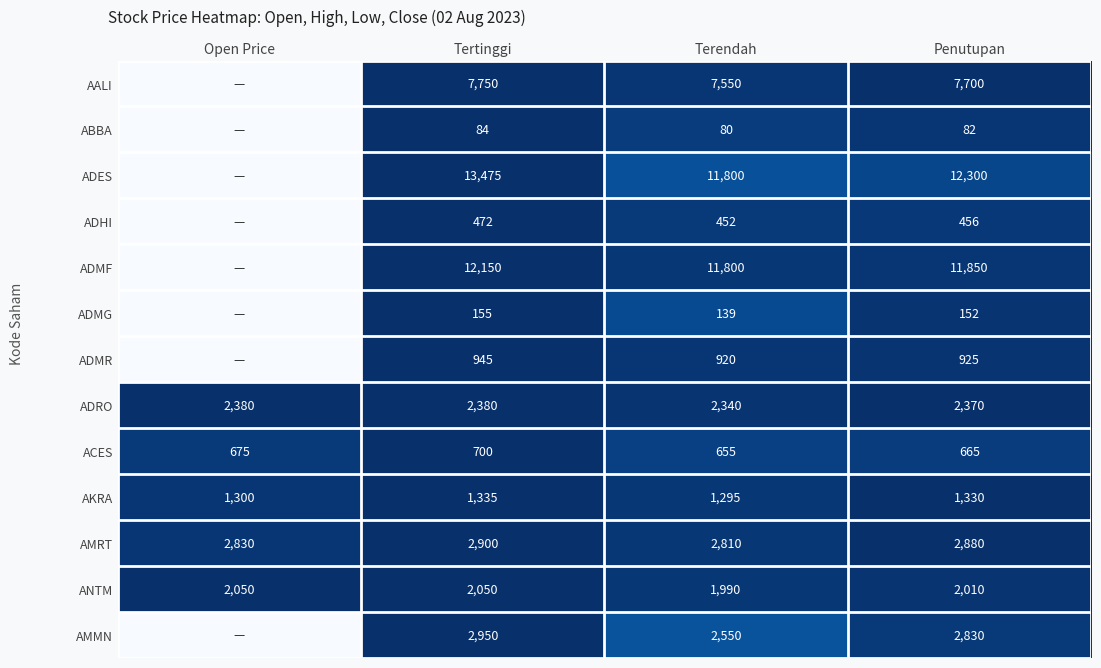

The AKRA series shows 615 at Open Price. True or false?

False